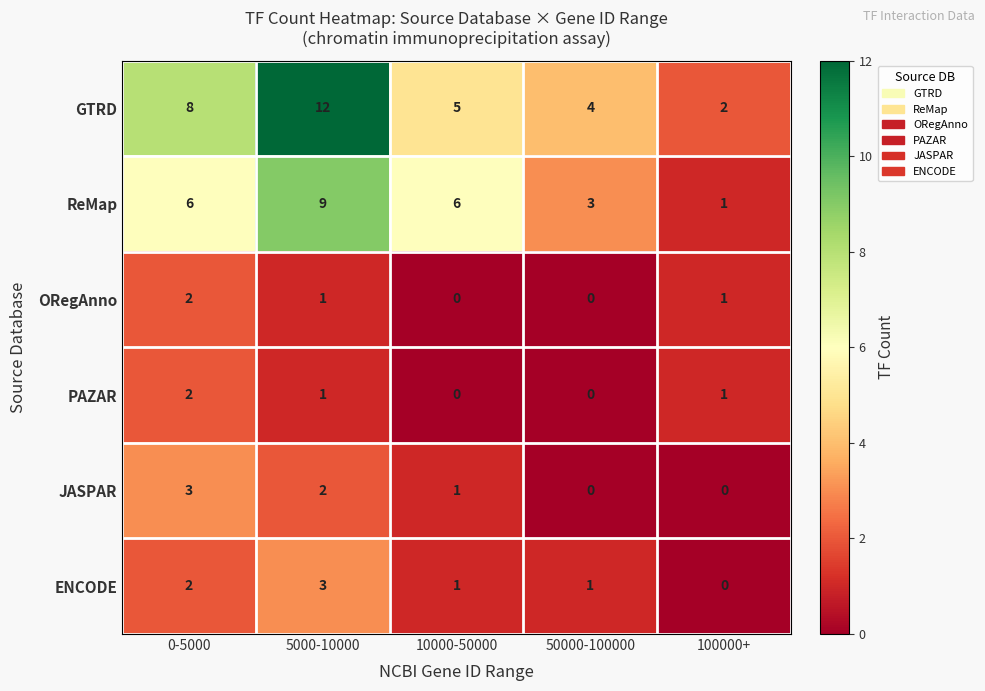

The value of GTRD at 10000-50000 is 5. True or false?

True